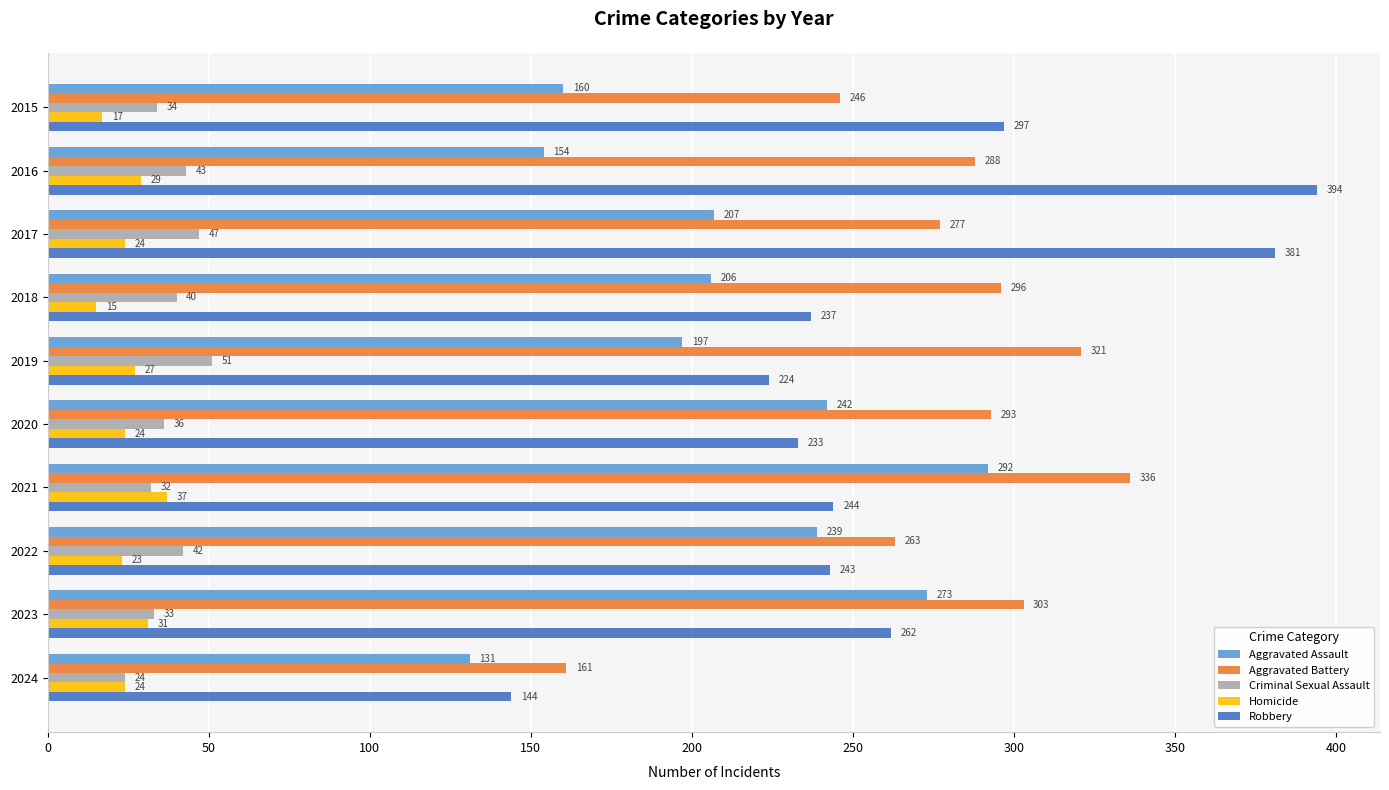

What is the maximum value shown in the chart?

394